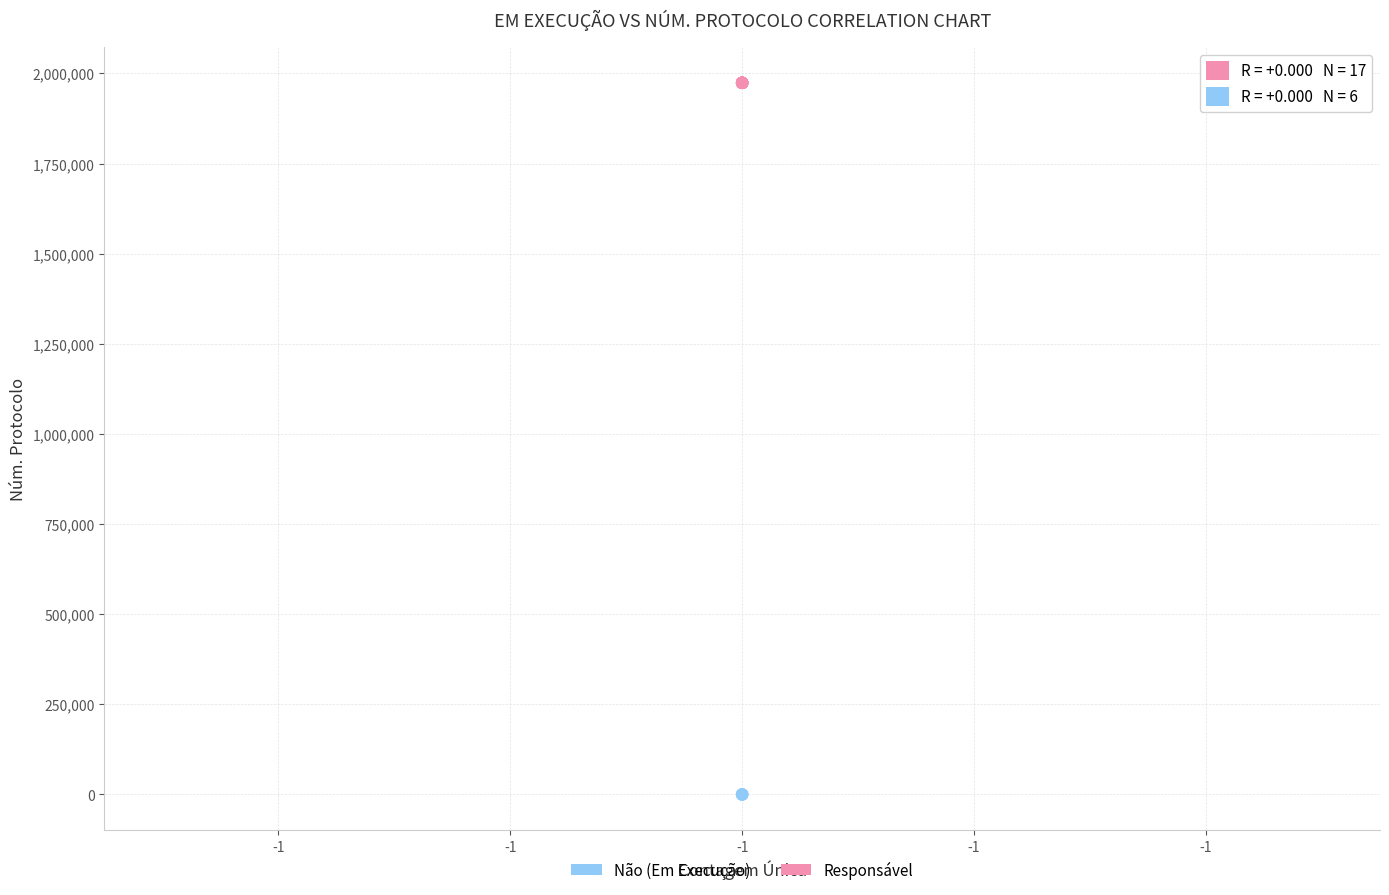

Which series reaches the minimum Y coordinate?

Responsável